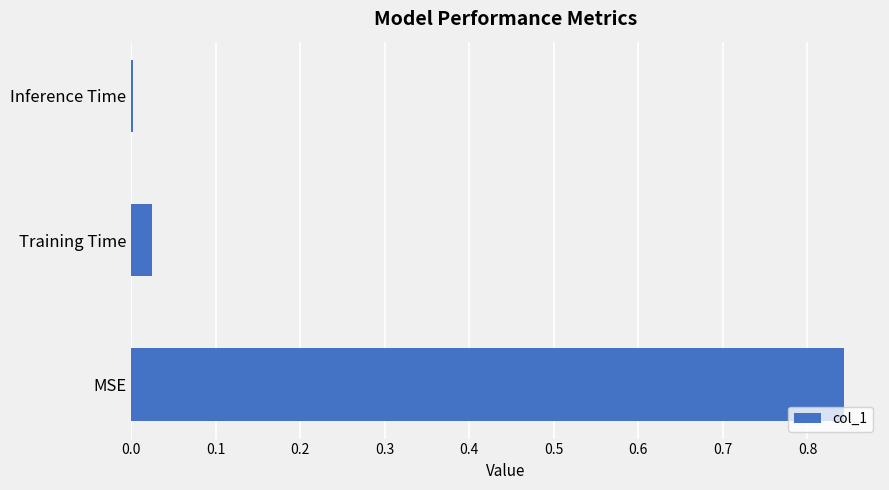

At which label is the value closest to 0?

Inference Time